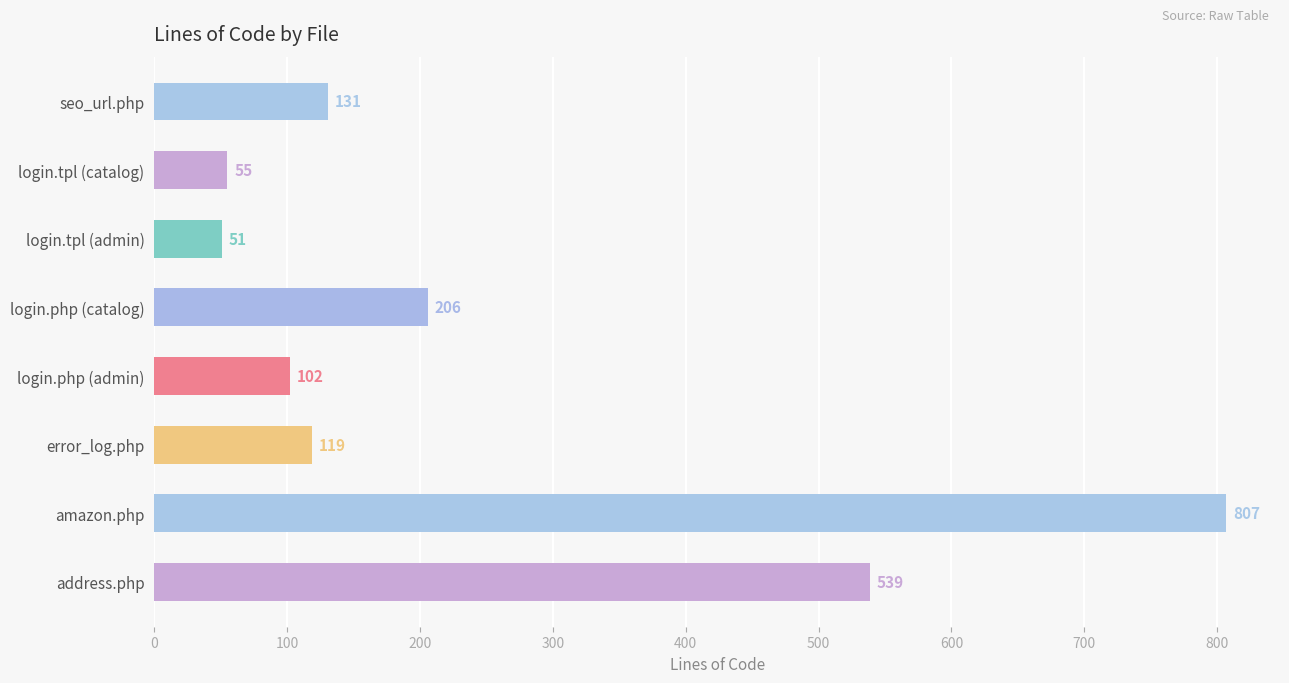

Is it true that the value at login.php (admin) is 33?

False